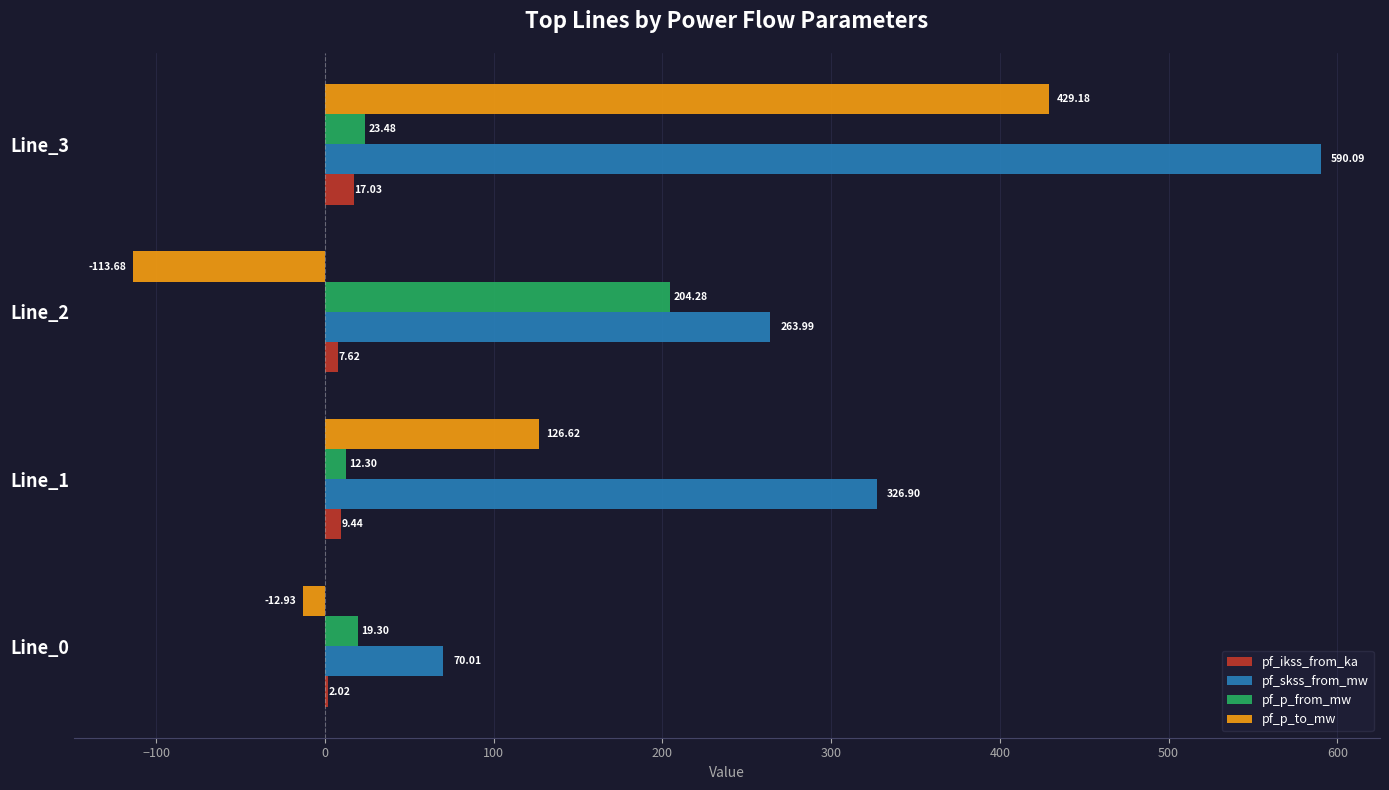

What is the sum of all pf_skss_from_mw values?

1251.0